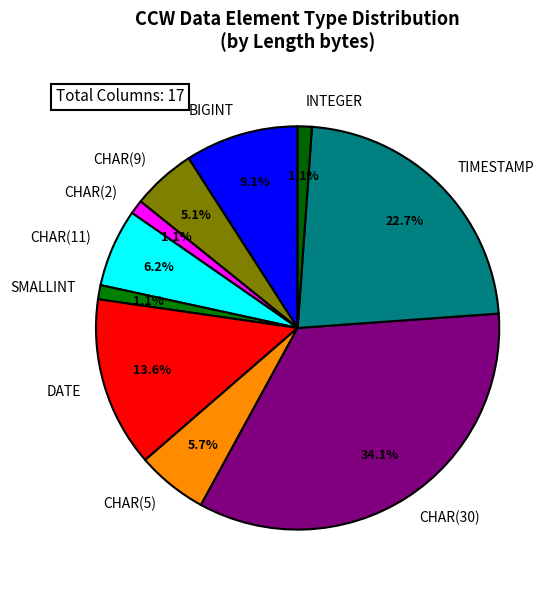

What percentage is NOT represented by CHAR(9)?

94.9%